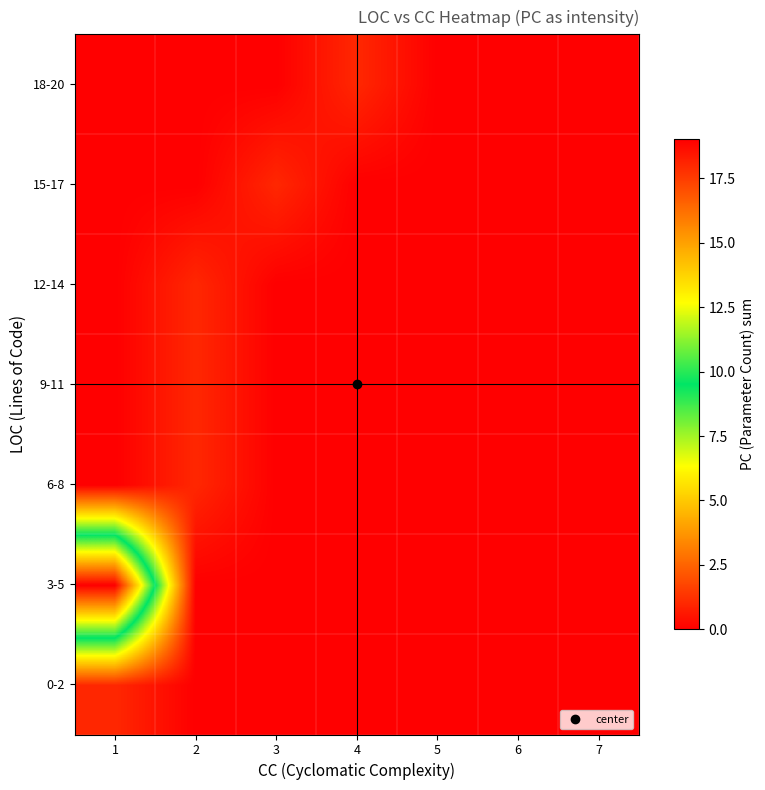

Reading left to right, what are all the values shown in this chart?

0-2: 1=1	2=0	3=0	4=0	5=0	6=0	7=0
3-5: 1=19	2=0	3=0	4=0	5=0	6=0	7=0
6-8: 1=0	2=1	3=0	4=0	5=0	6=0	7=0
9-11: 1=0	2=1	3=0	4=0	5=0	6=0	7=0
12-14: 1=0	2=1	3=0	4=0	5=0	6=0	7=0
15-17: 1=0	2=0	3=1	4=0	5=0	6=0	7=0
18-20: 1=0	2=0	3=0	4=1	5=0	6=0	7=0